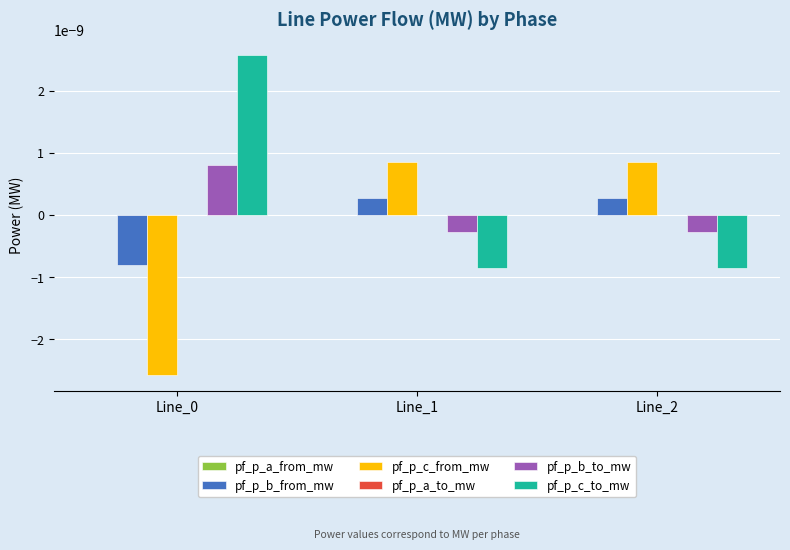

Is the value of pf_p_b_from_mw at Line_2 greater than the value of pf_p_c_from_mw at Line_0?

Yes